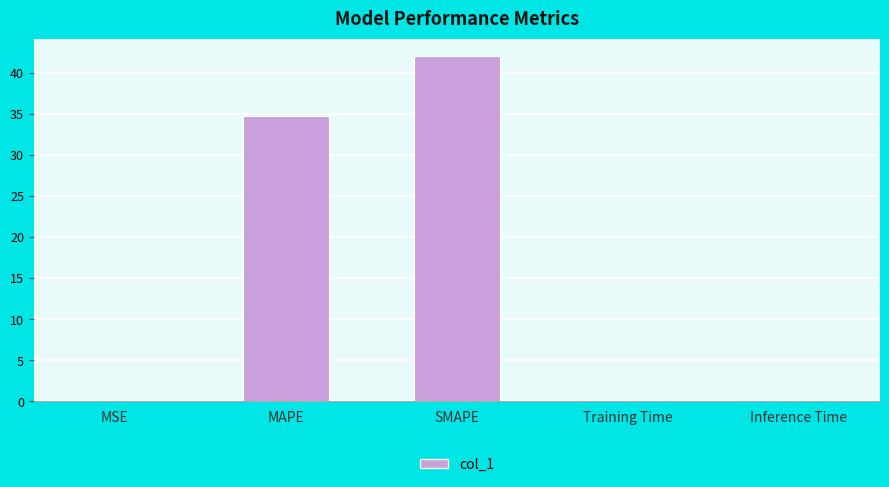

Which label corresponds to the largest value in the chart?

SMAPE